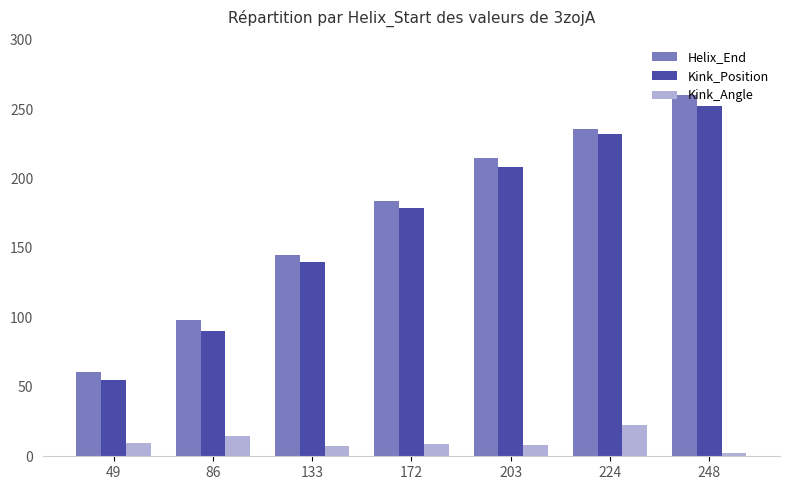

Is it true that Kink_Position equals 38.7 at 133?

False